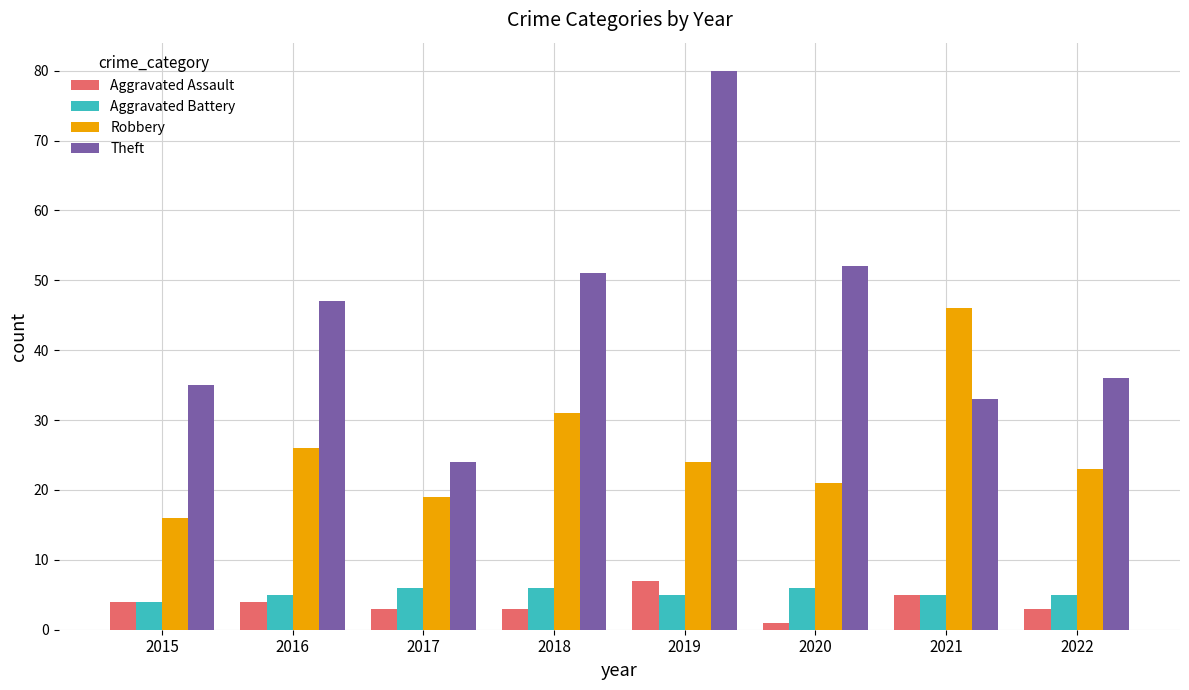

Reading left to right, extract all data points from this chart.

Aggravated Assault: 4	4	3	3	7	1	5	3
Aggravated Battery: 4	5	6	6	5	6	5	5
Robbery: 16	26	19	31	24	21	46	23
Theft: 35	47	24	51	80	52	33	36